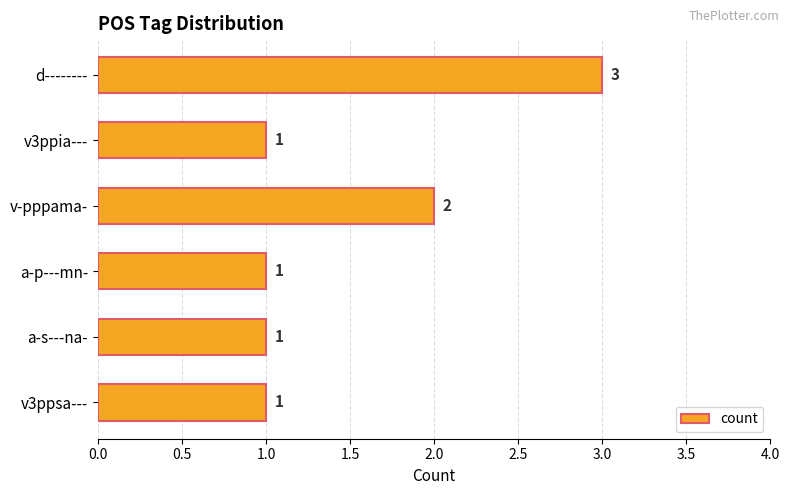

True or false: the data shows 4 at d--------.

False